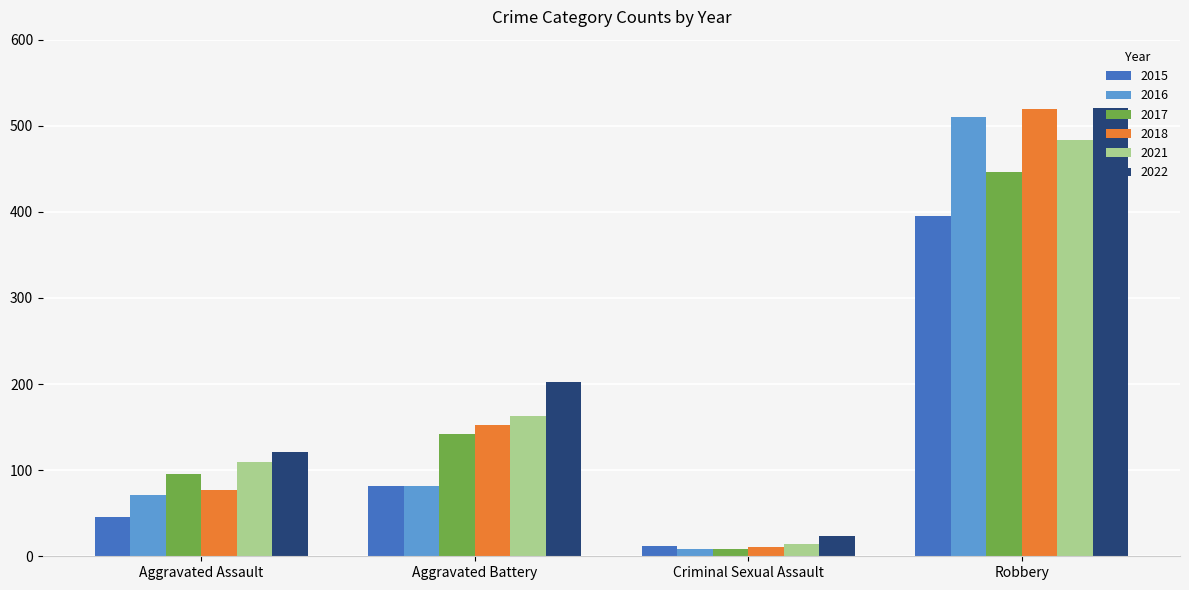

How many distinct data groups are displayed?

6